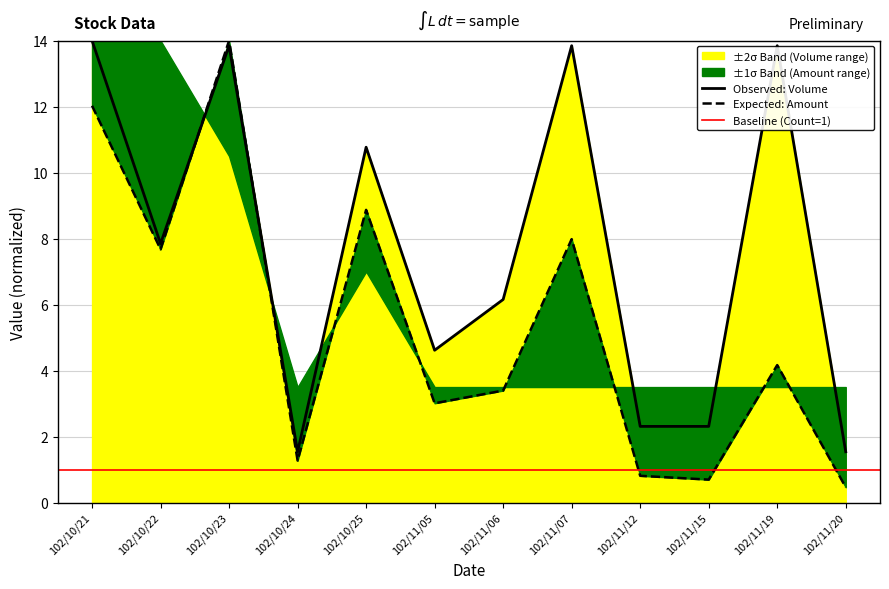

True or false: Observed: Volume has a value of 13.8 at 102/10/23.

True